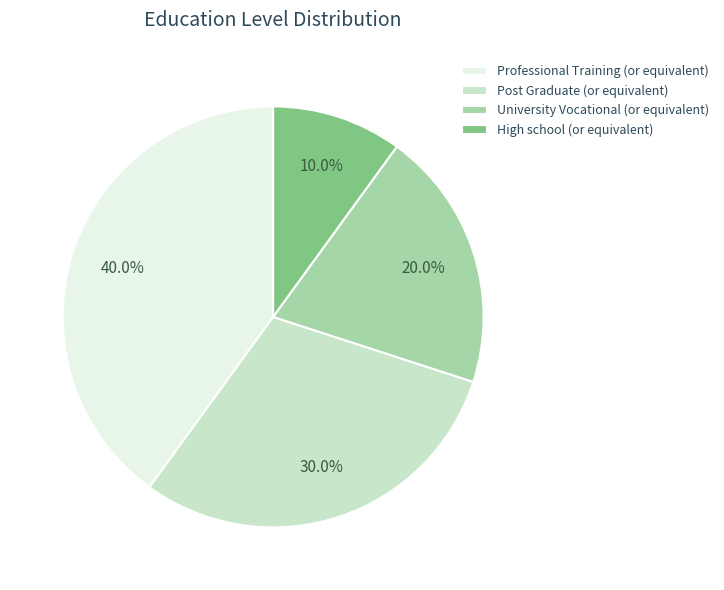

Is there a majority slice in this chart?

No